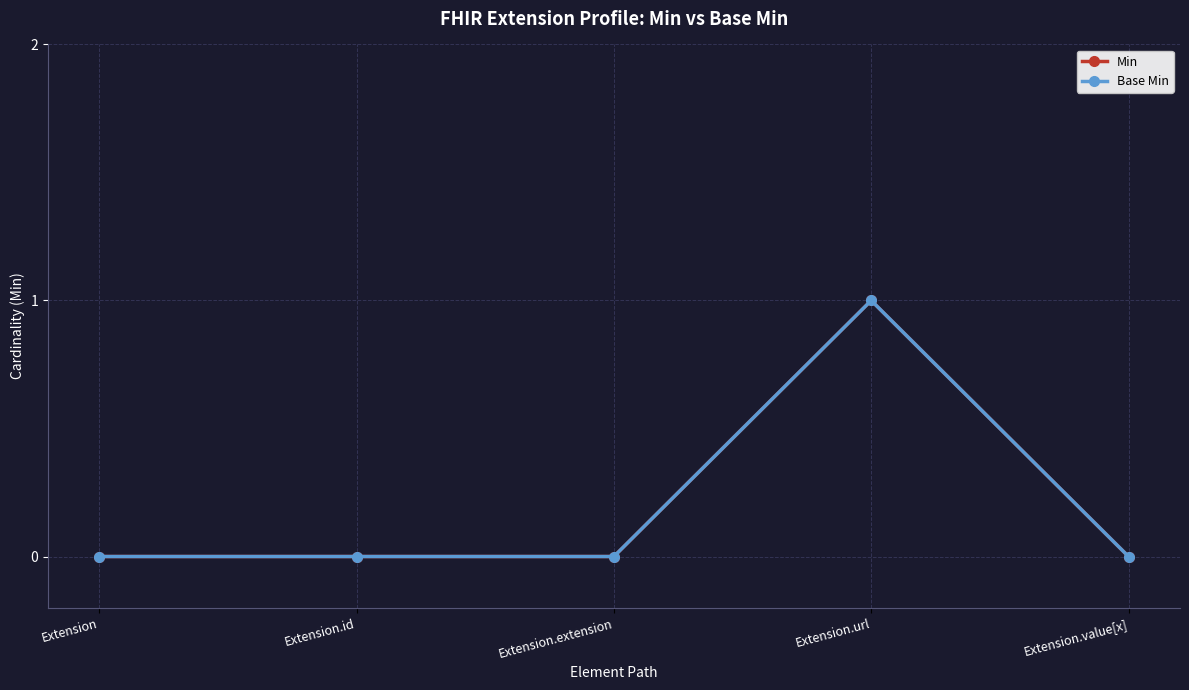

Between Extension.extension and Extension.id, which is larger?

Extension.extension